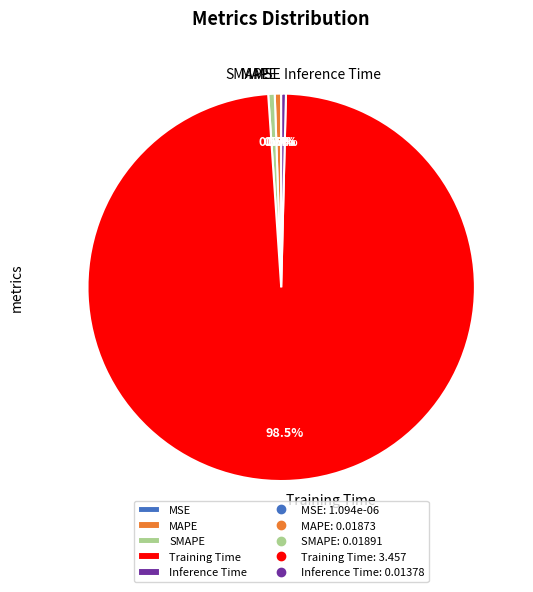

What is the largest slice in the pie chart?

Training Time